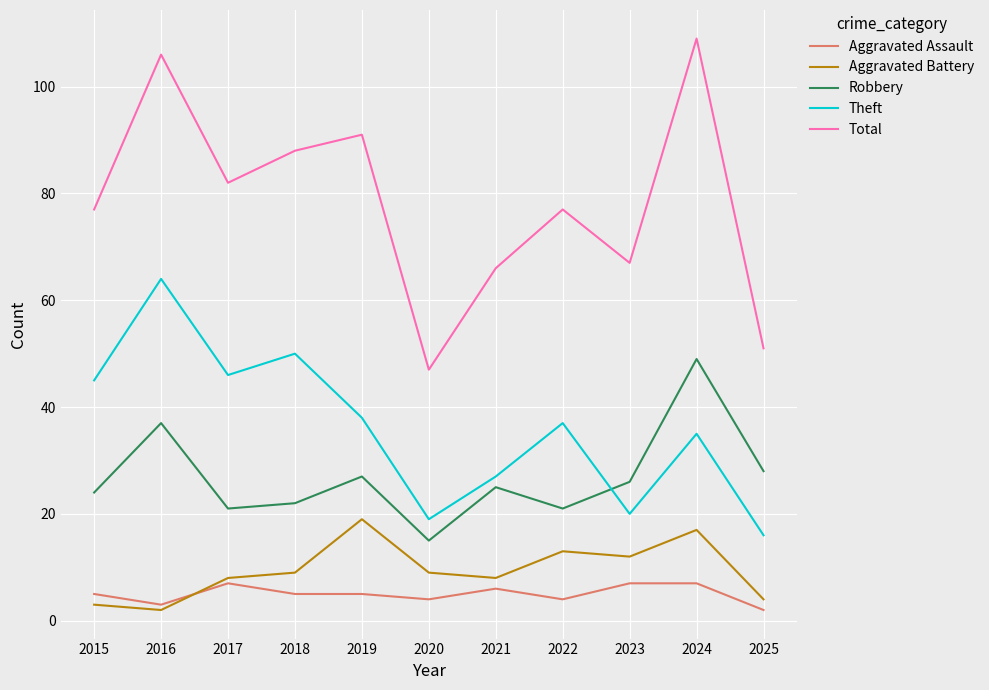

What value does the Aggravated Assault series have at 2015?

5